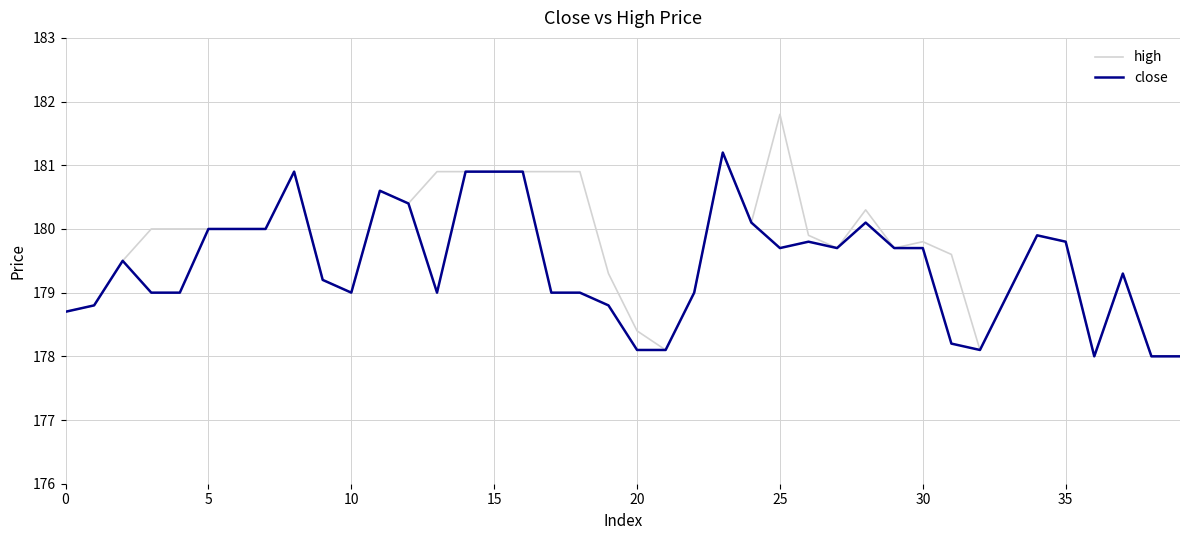

What is the greatest value displayed?

181.8